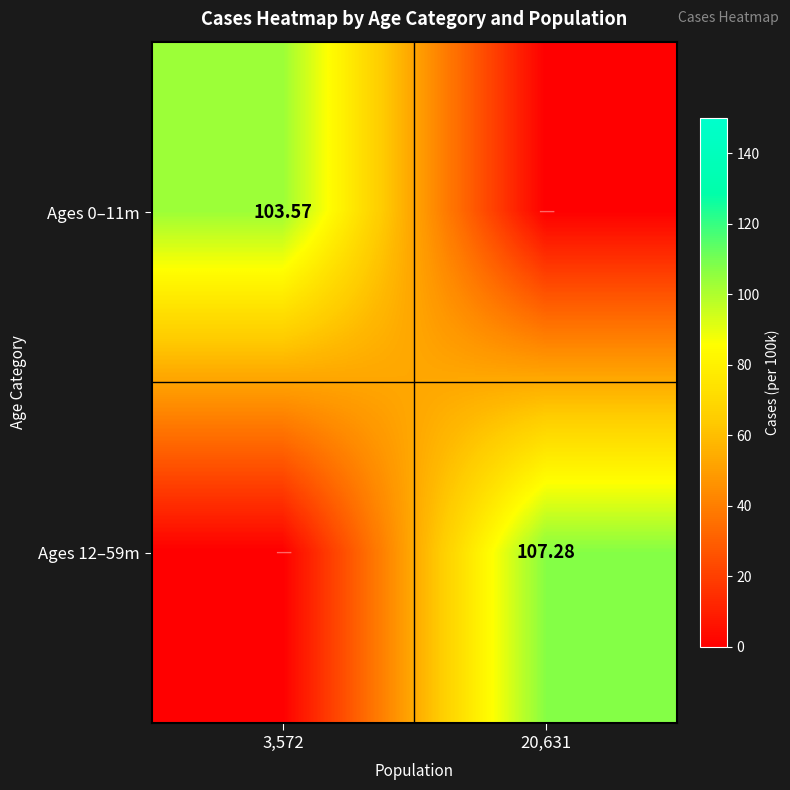

Is the value of Ages 0–11m at 3,572 greater than the value of Ages 12–59m at 20,631?

No